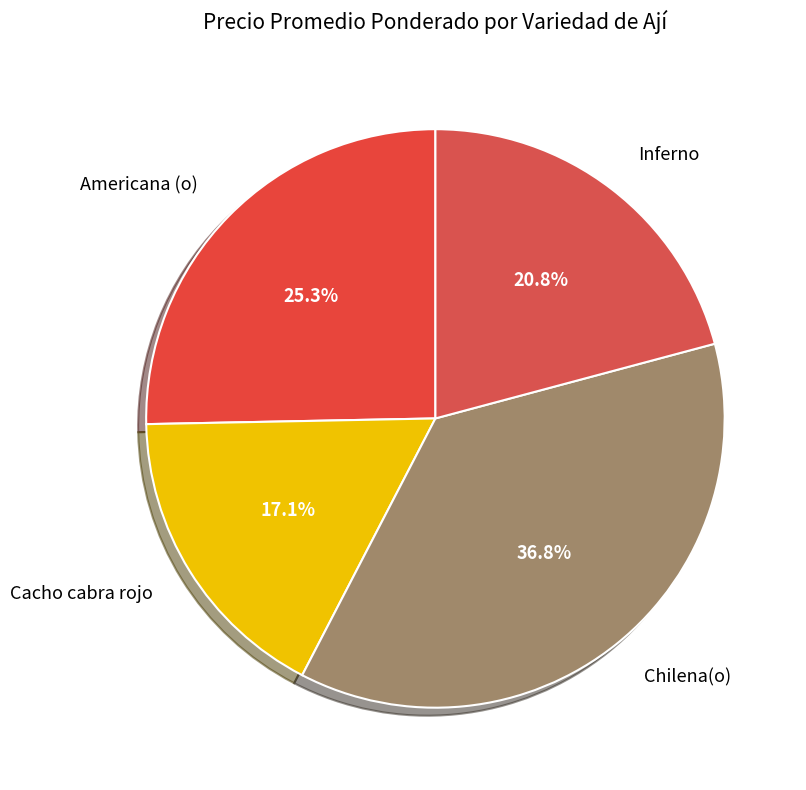

Which slice is the smallest?

Cacho cabra rojo